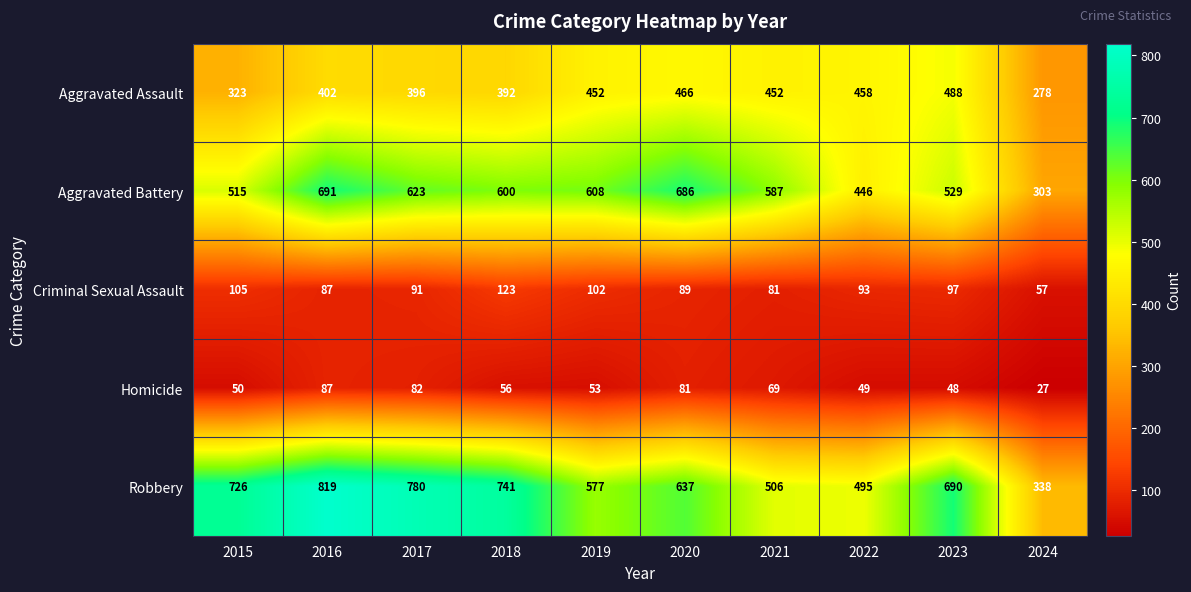

True or false: Robbery has a value of 741 at 2018.

True